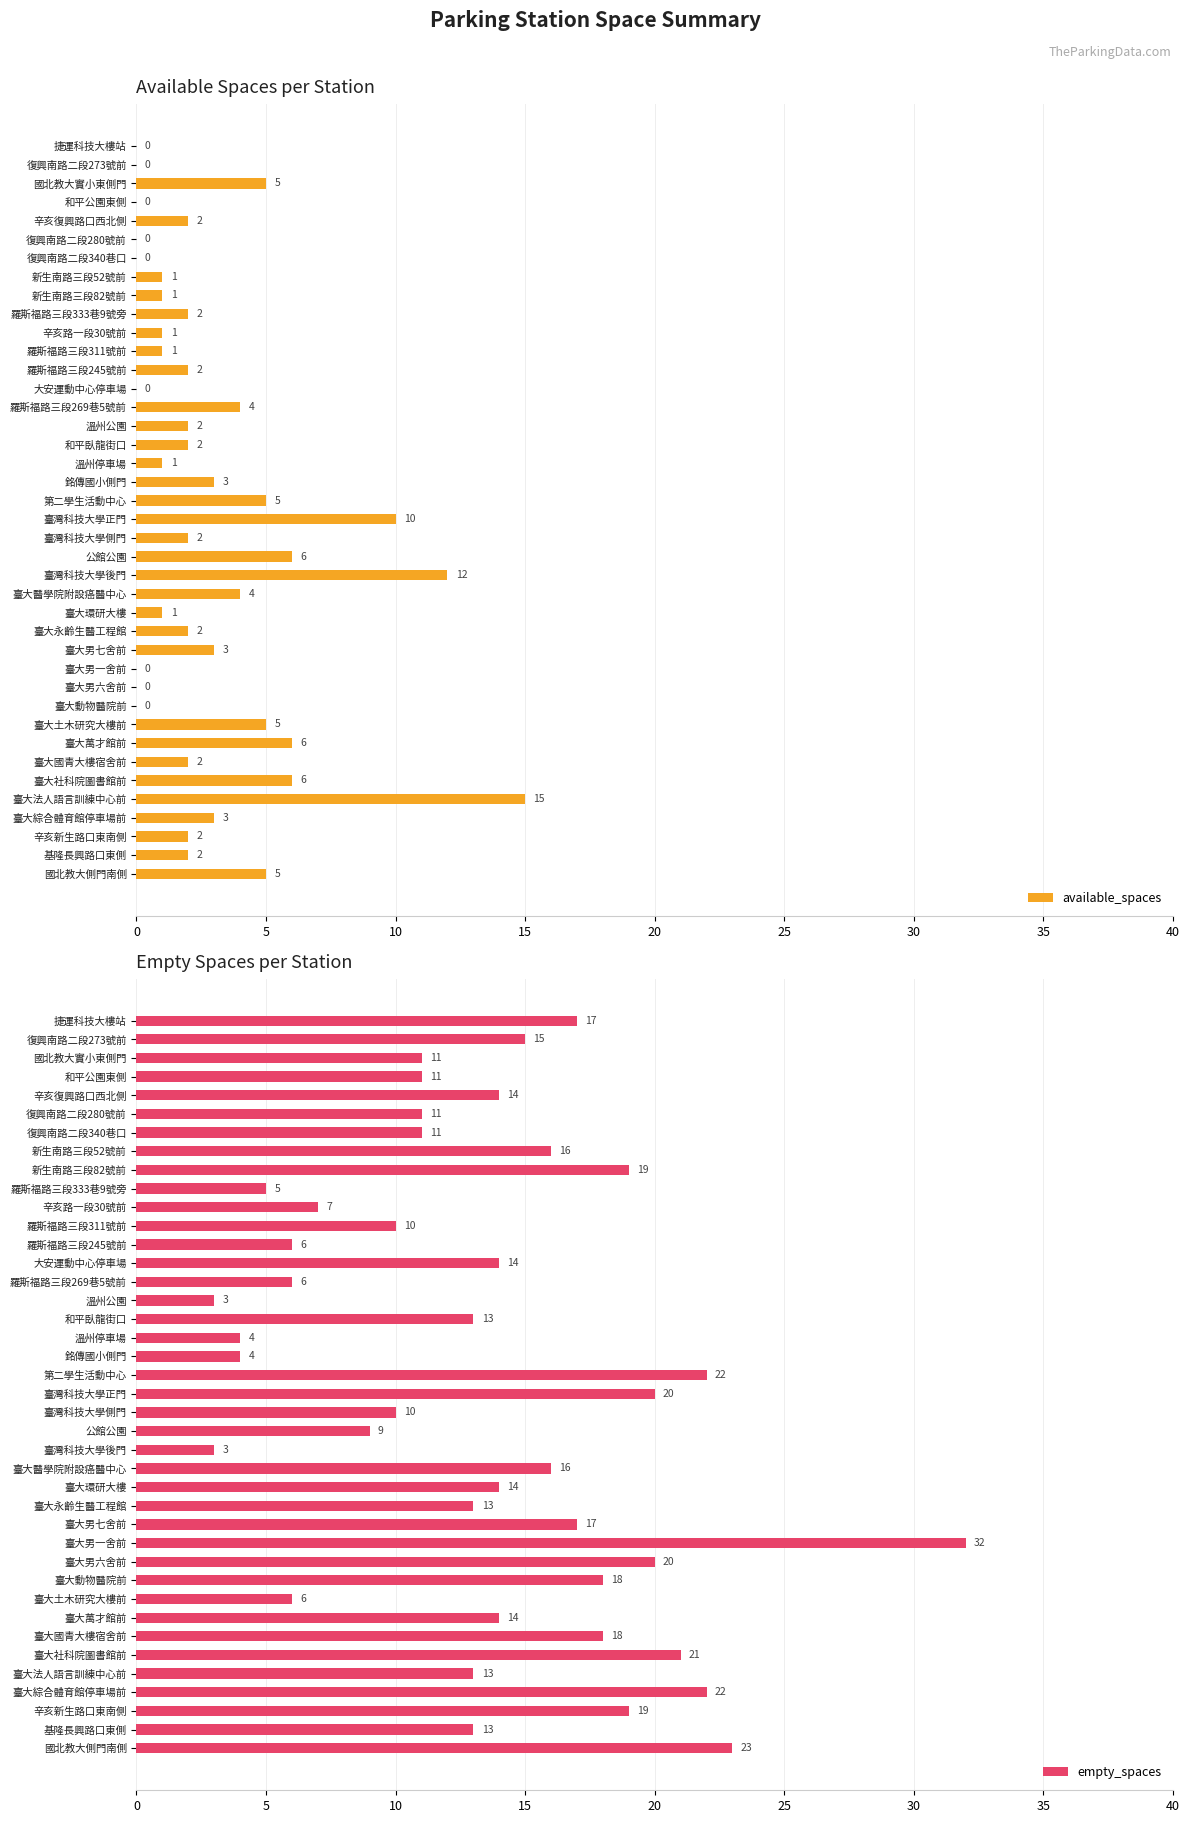

Reading right to left, transcribe all the data shown in this chart.

available_spaces: 5	2	2	3	15	6	2	6	5	0	0	0	3	2	1	4	12	6	2	10	5	3	1	2	2	4	0	2	1	1	2	1	1	0	0	2	0	5	0	0
empty_spaces: 23	13	19	22	13	21	18	14	6	18	20	32	17	13	14	16	3	9	10	20	22	4	4	13	3	6	14	6	10	7	5	19	16	11	11	14	11	11	15	17